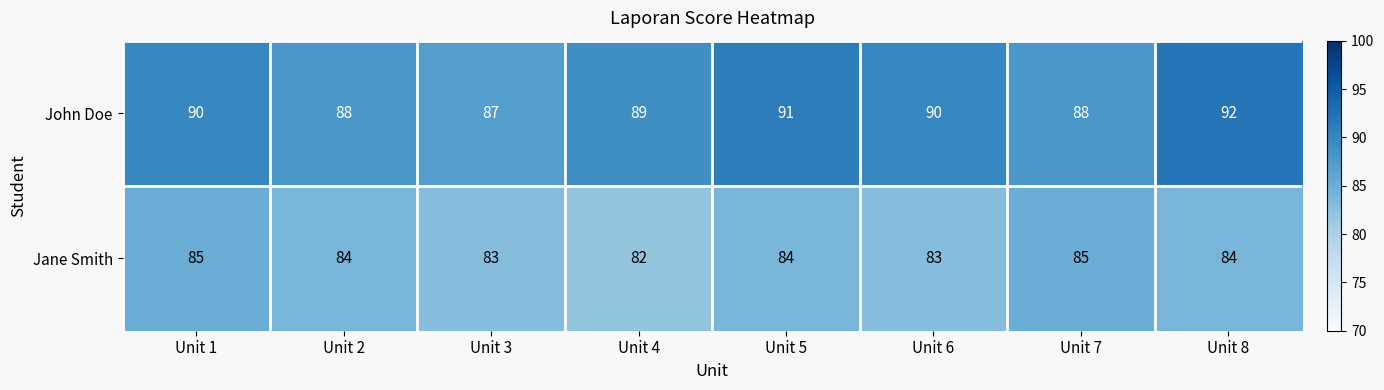

Rank the series by their maximum value, from lowest to highest.

Jane Smith, John Doe